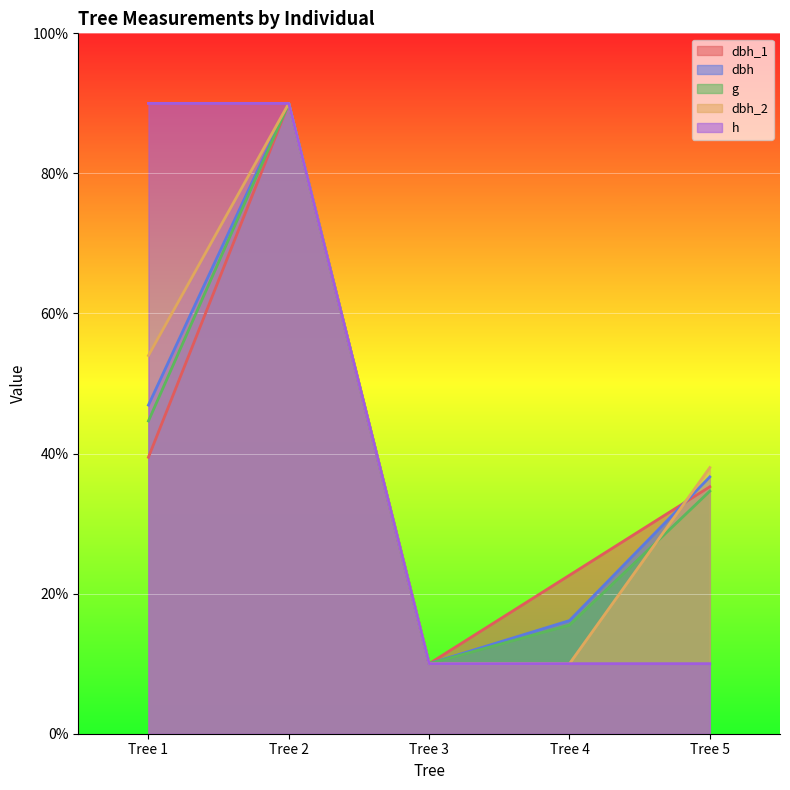

What is the difference between the maximum and minimum values in the h series?

80.0